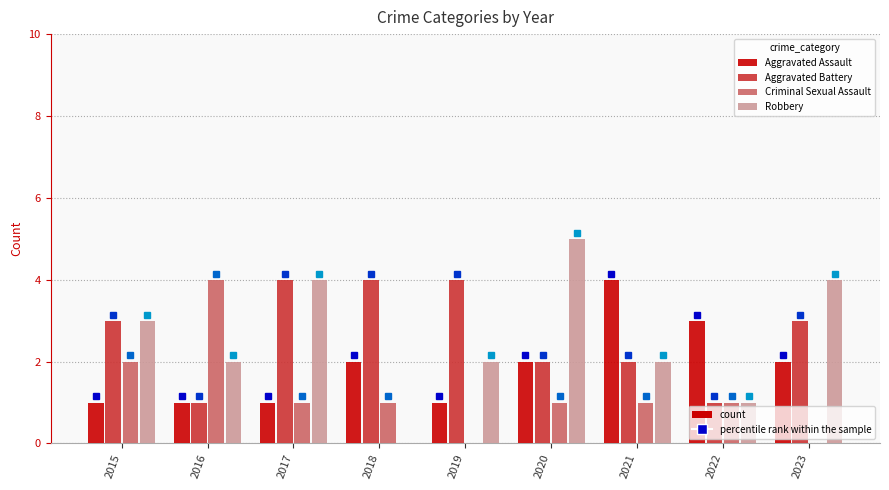

What is the total value across all series at 2019?

7